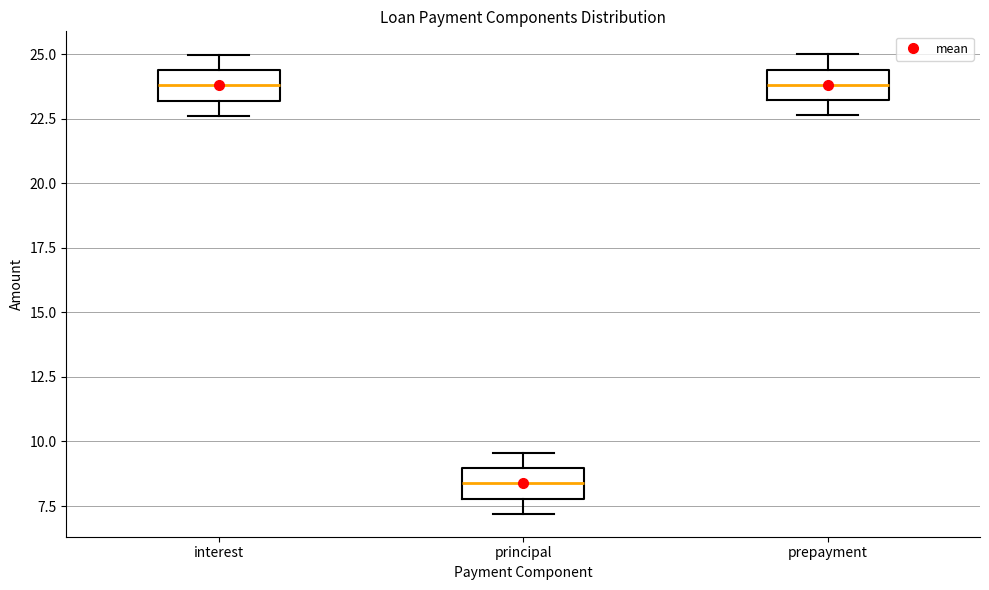

Reading left to right, read every box against the y-axis: the position of its median line, the range the box covers, and the ends of its whiskers. The values are not printed on the chart, so give them approximately, as read against the axis.

interest: median 24.0, box 23.0 to 24.5, whiskers 22.5 to 25.0
principal: median 8.5, box 8.0 to 9.0, whiskers 7.0 to 9.5
prepayment: median 24.0, box 23.0 to 24.5, whiskers 22.5 to 25.0